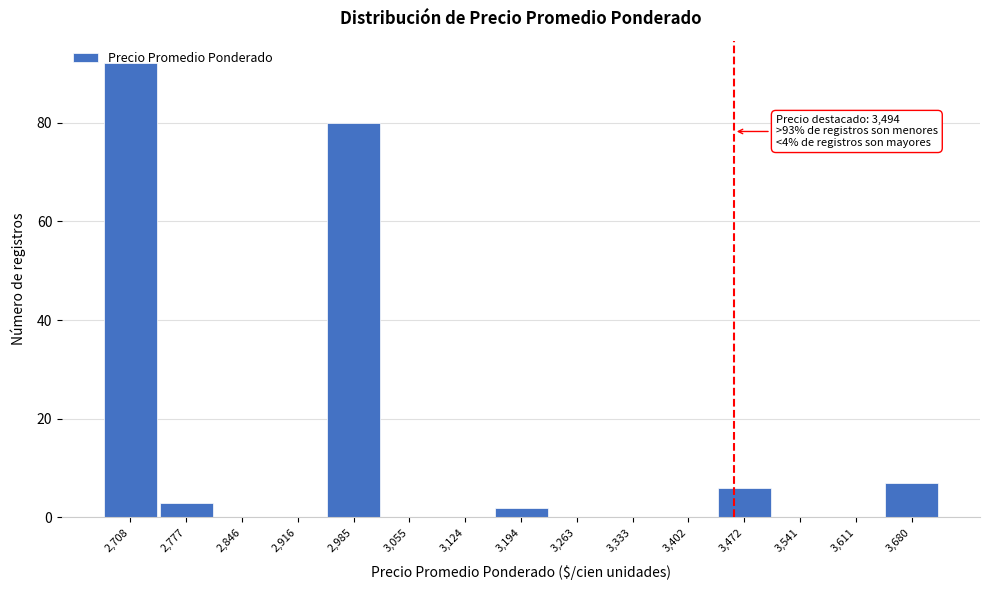

Between 3,680 and 2,708, which is larger?

2,708